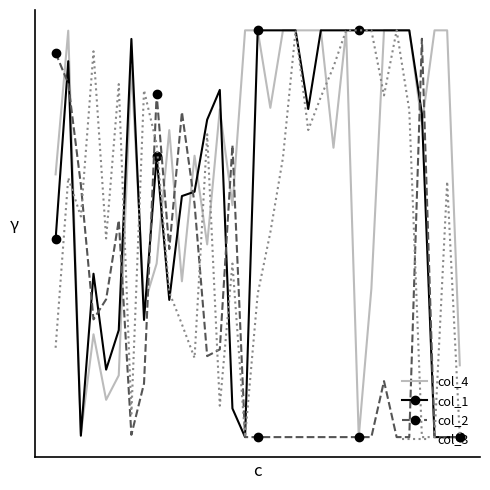

List the labels in order of col_1 value, largest first.

16, 17, 18, 19, 21, 22, 23, 24, 25, 26, 27, 28, 6, 1, 13, 20, 29, 12, 8, 11, 10, 0, 3, 9, 7, 5, 4, 14, 2, 15, 30, 31, 32